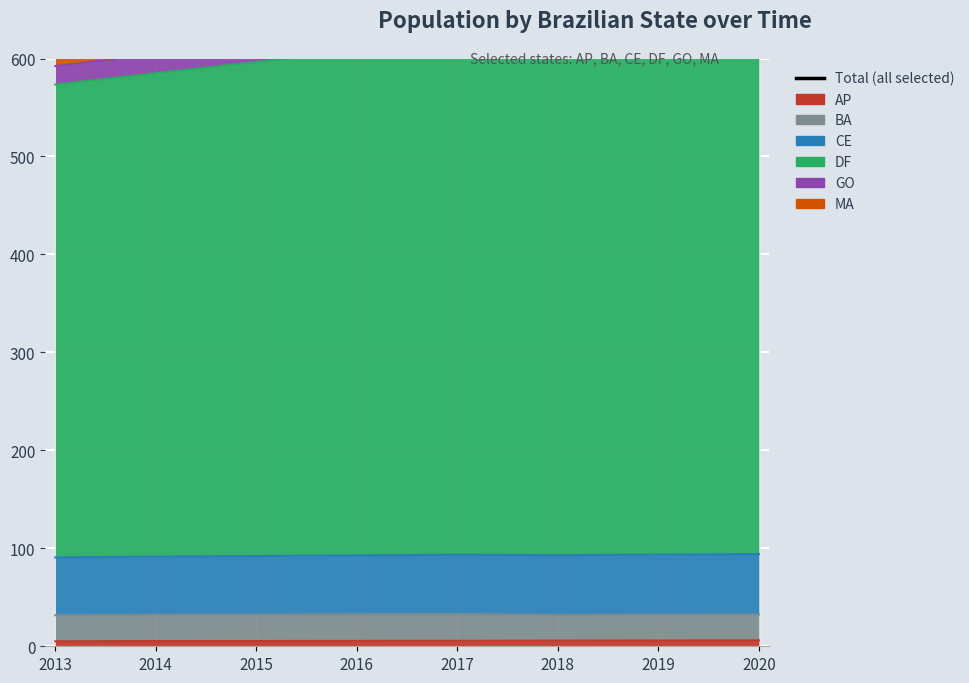

How many data points are above 649?

4